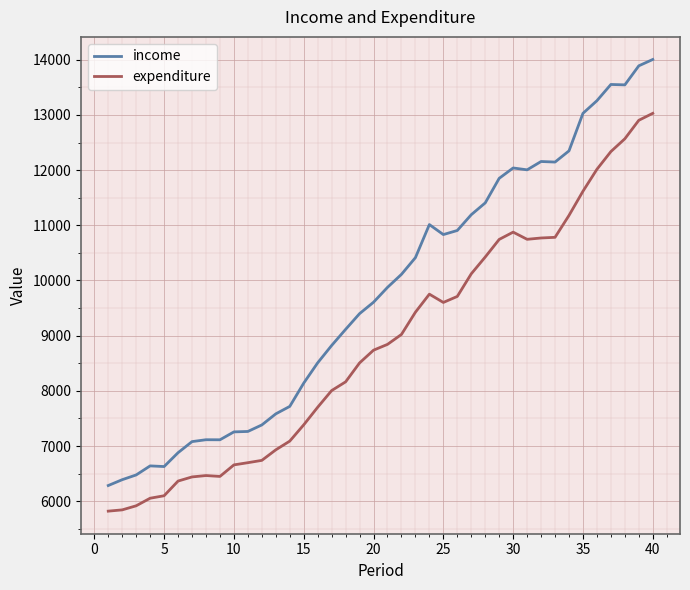

List the series in order of their peak value, highest first.

income, expenditure